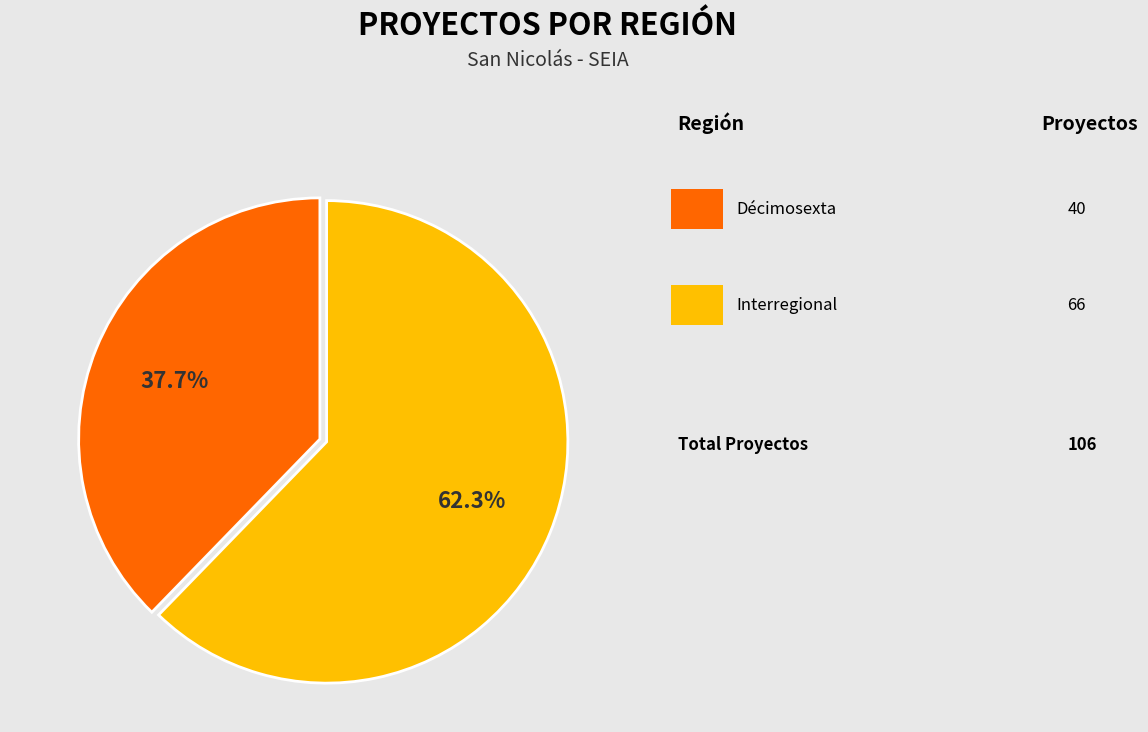

Is there a majority slice in this chart?

Yes